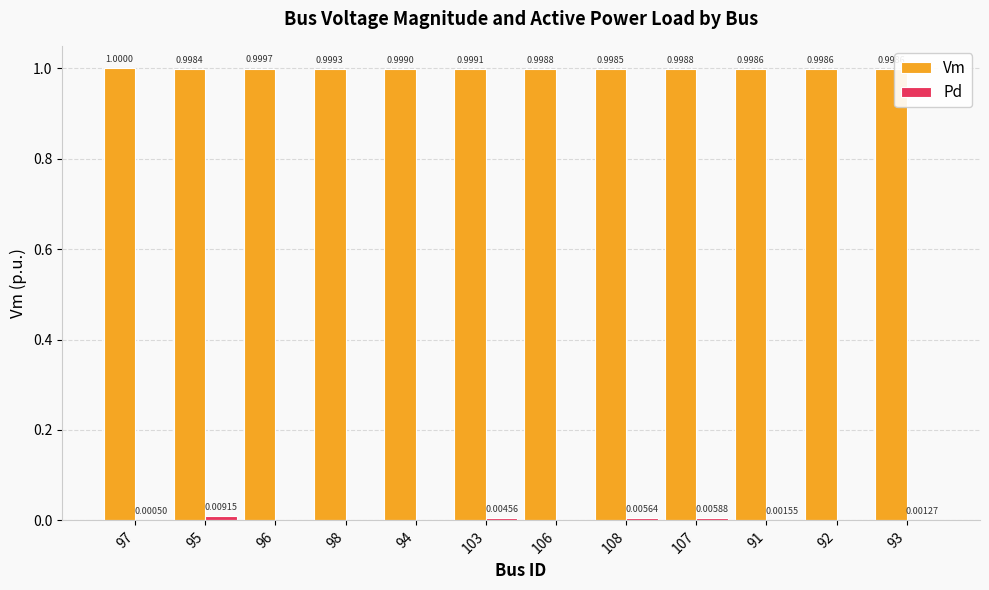

Which series has the largest total across all categories?

Vm